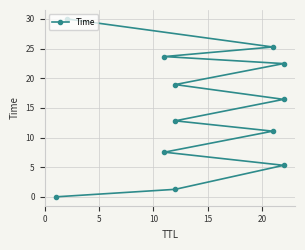

What is the sum of all values?

174.7